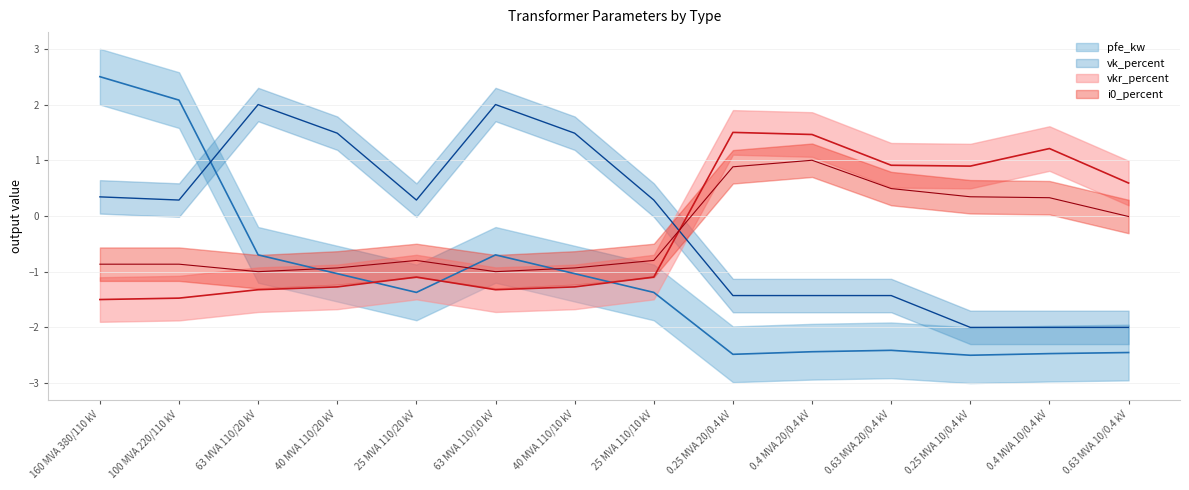

What is the difference between the vkr_percent values at 0.4 MVA 10/0.4 kV and 0.63 MVA 20/0.4 kV?

0.3